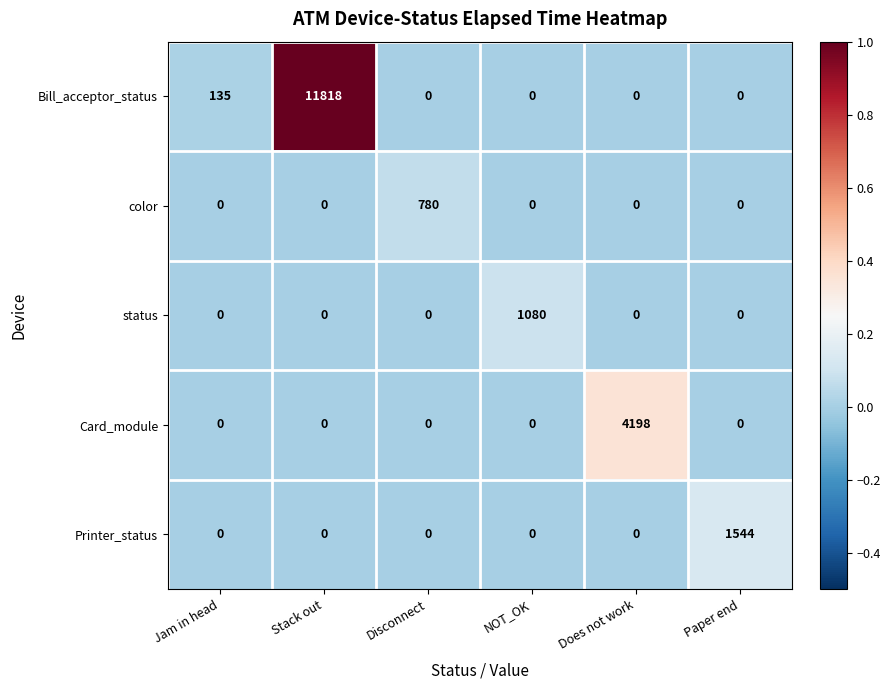

At how many categories does at least one series exceed 0?

6